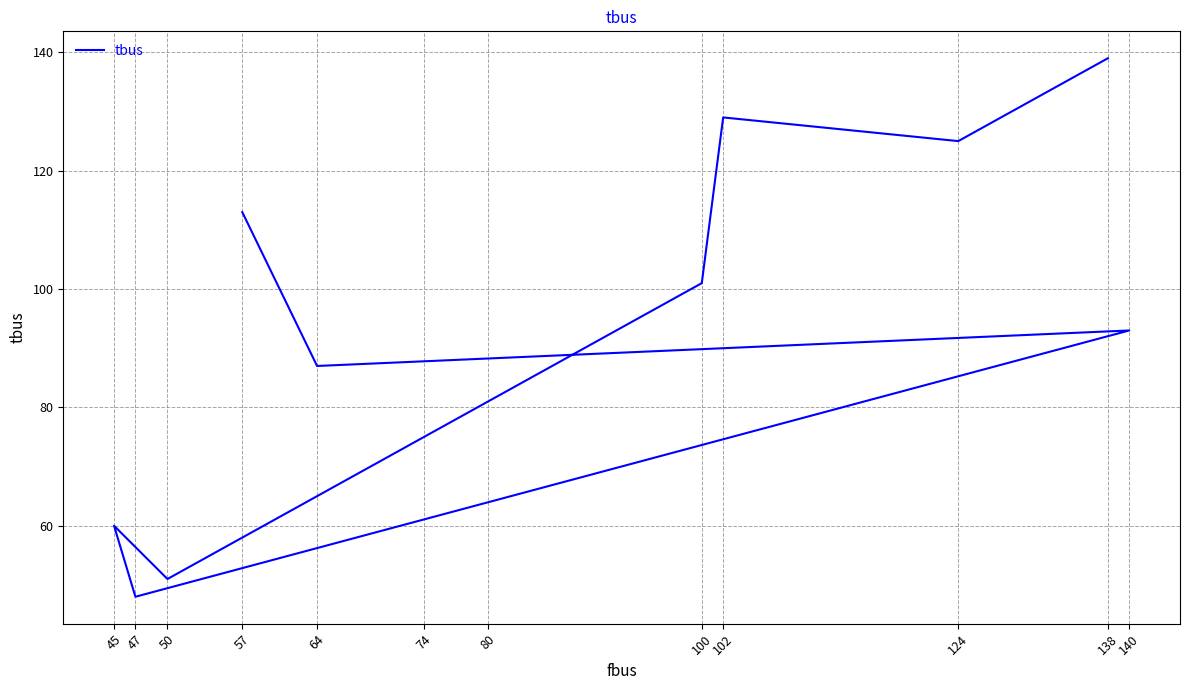

List the labels in order of value, largest first.

138, 102, 124, 57, 100, 140, 64, 80, 74, 45, 50, 47